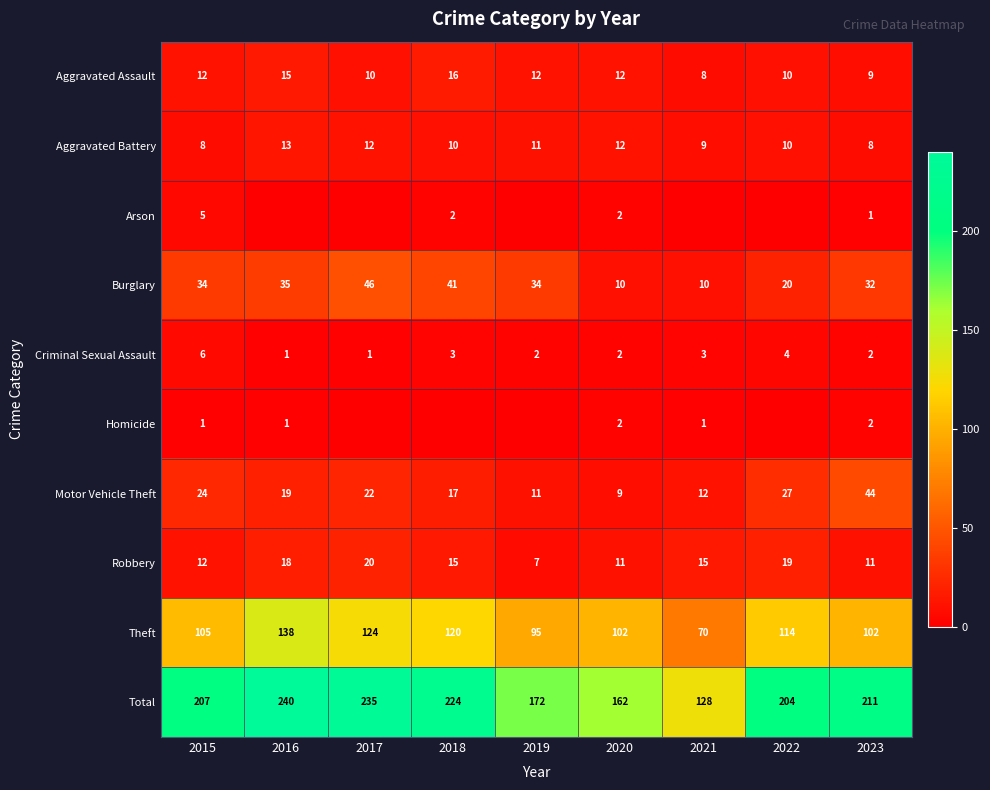

At which category does the chart reach its peak across all series?

2016